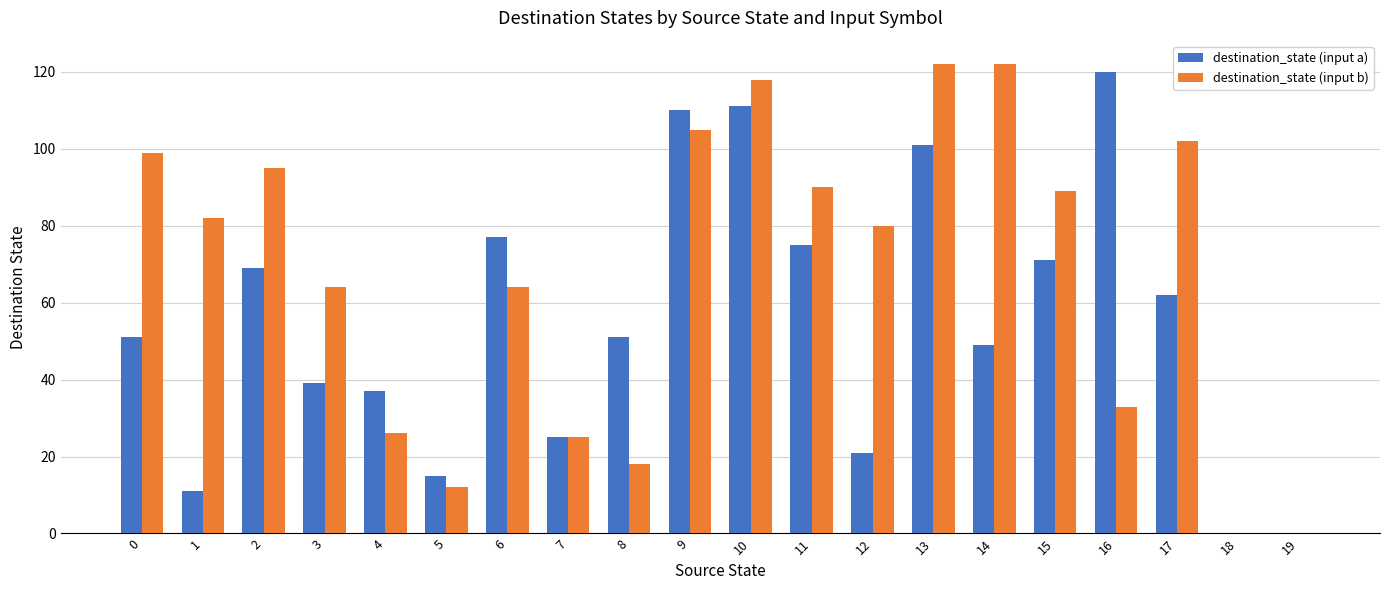

The destination_state (input b) series shows 43 at 14. True or false?

False